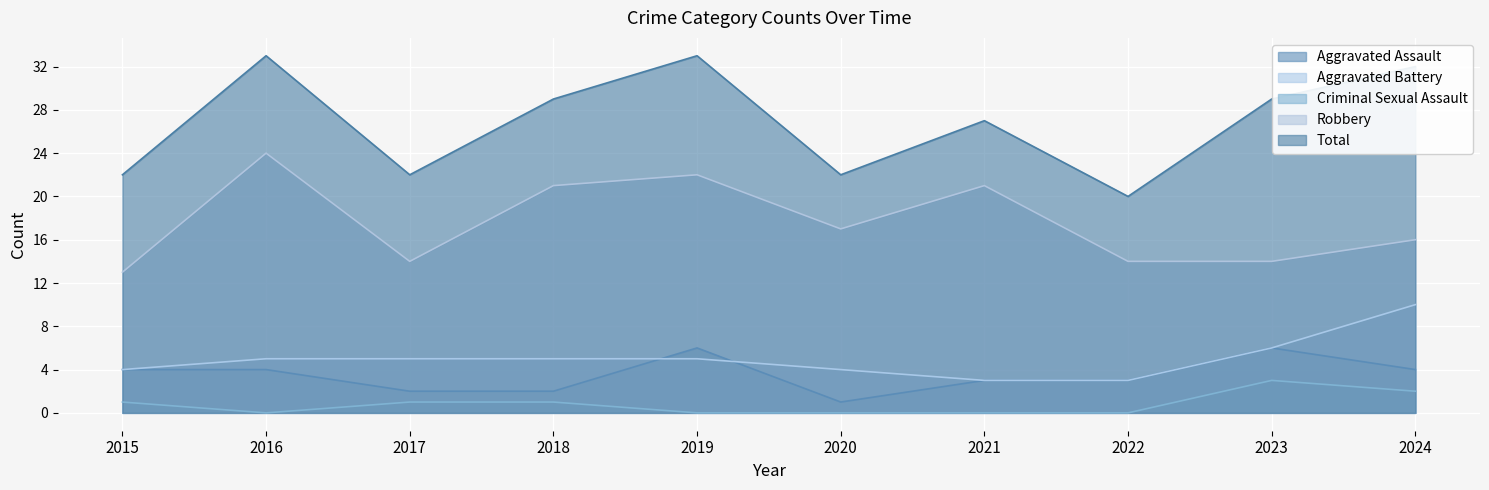

How many values in Criminal Sexual Assault are above zero?

5